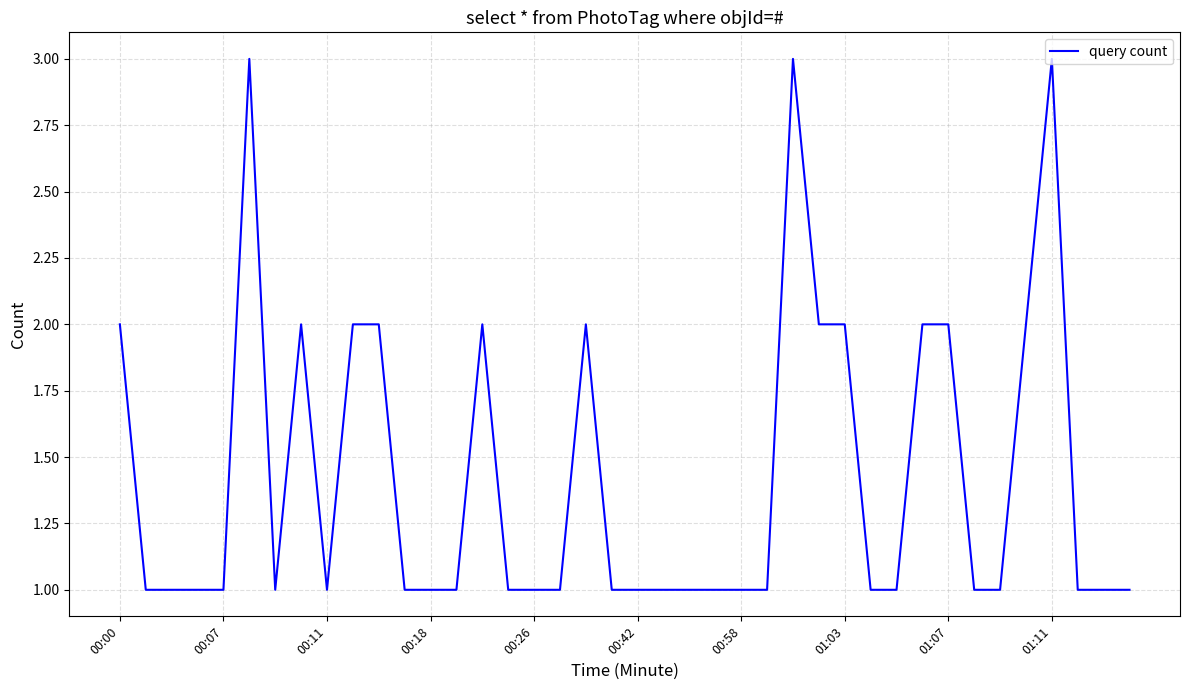

What is the maximum value shown in the chart?

3